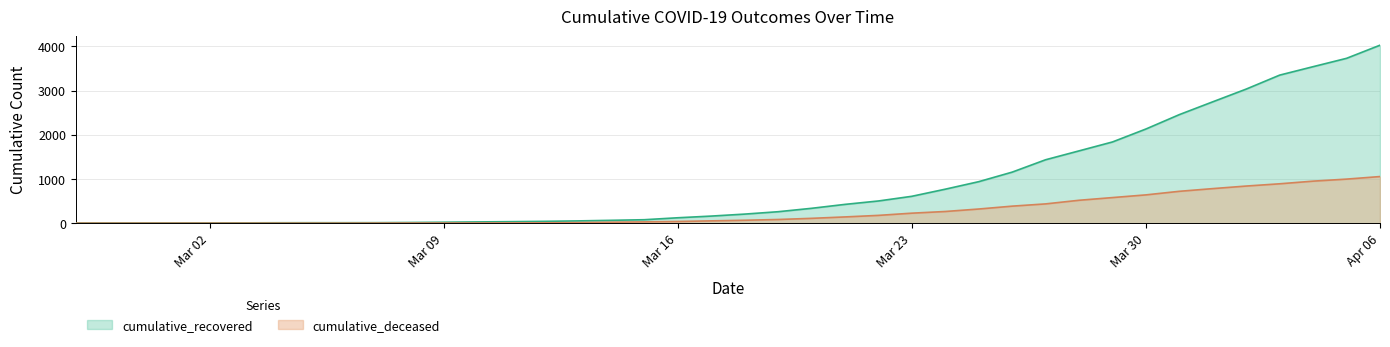

What position from the right is 2020-03-01?

37